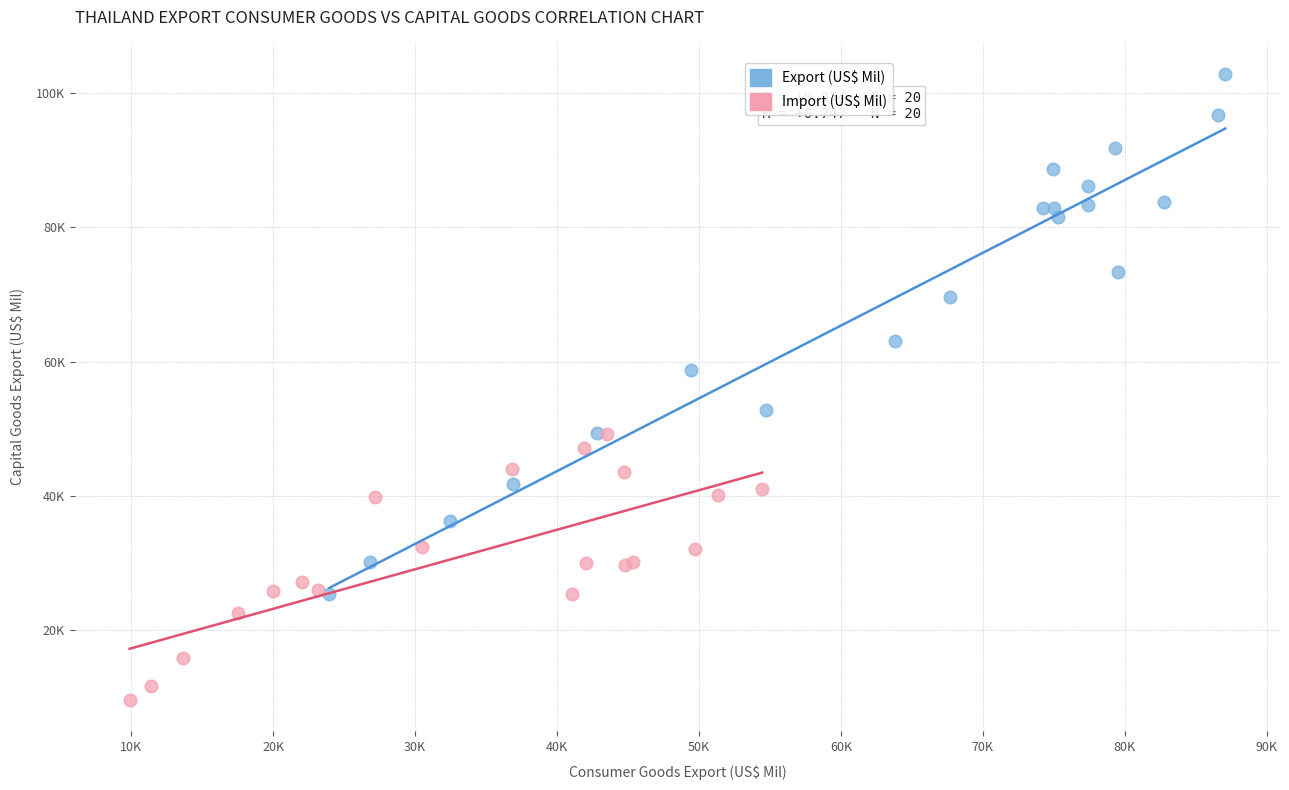

What are all the series names shown in the legend?

Export (US$ Mil), Import (US$ Mil)